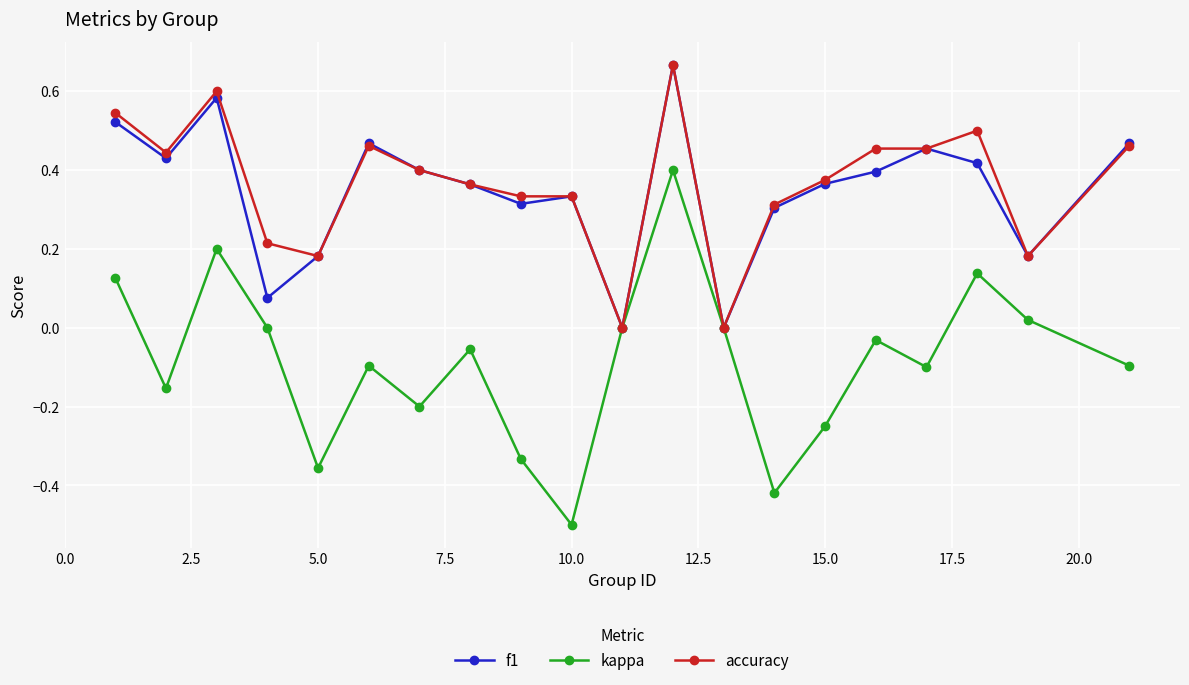

What is the minimum value shown in the chart?

-0.5